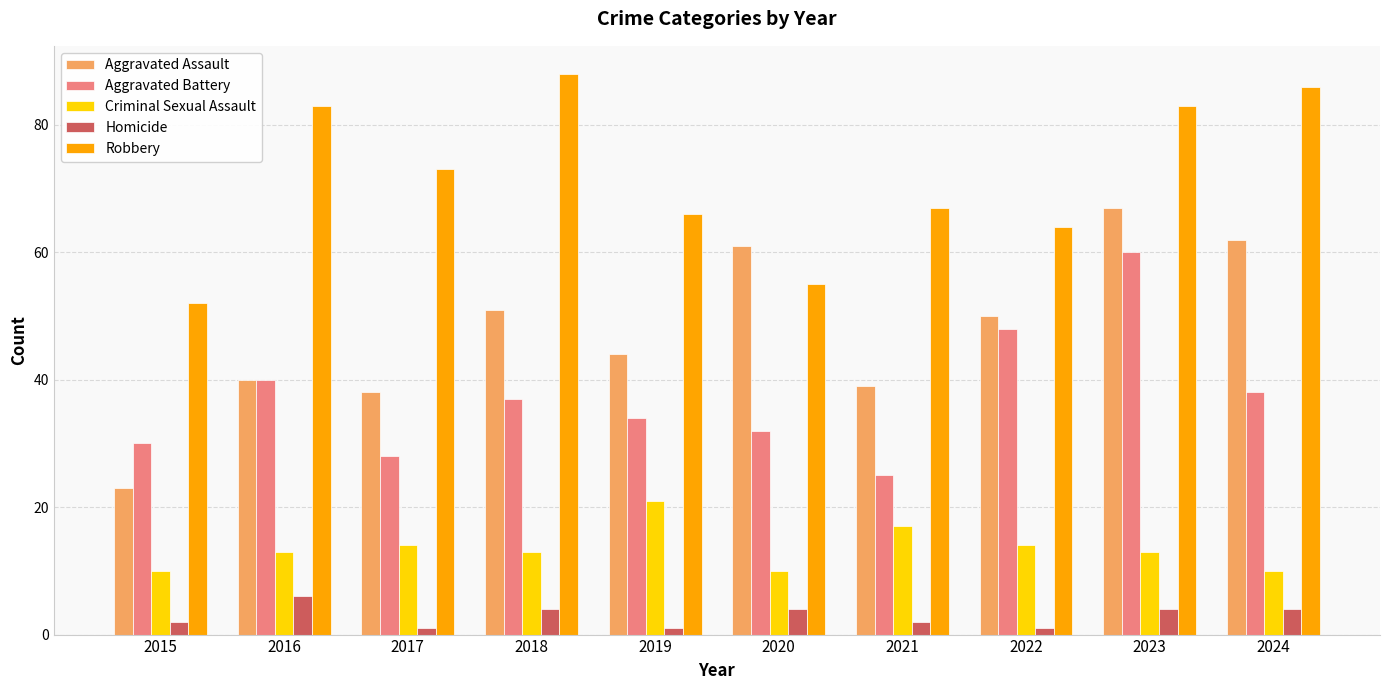

How many bars are there in total?

50